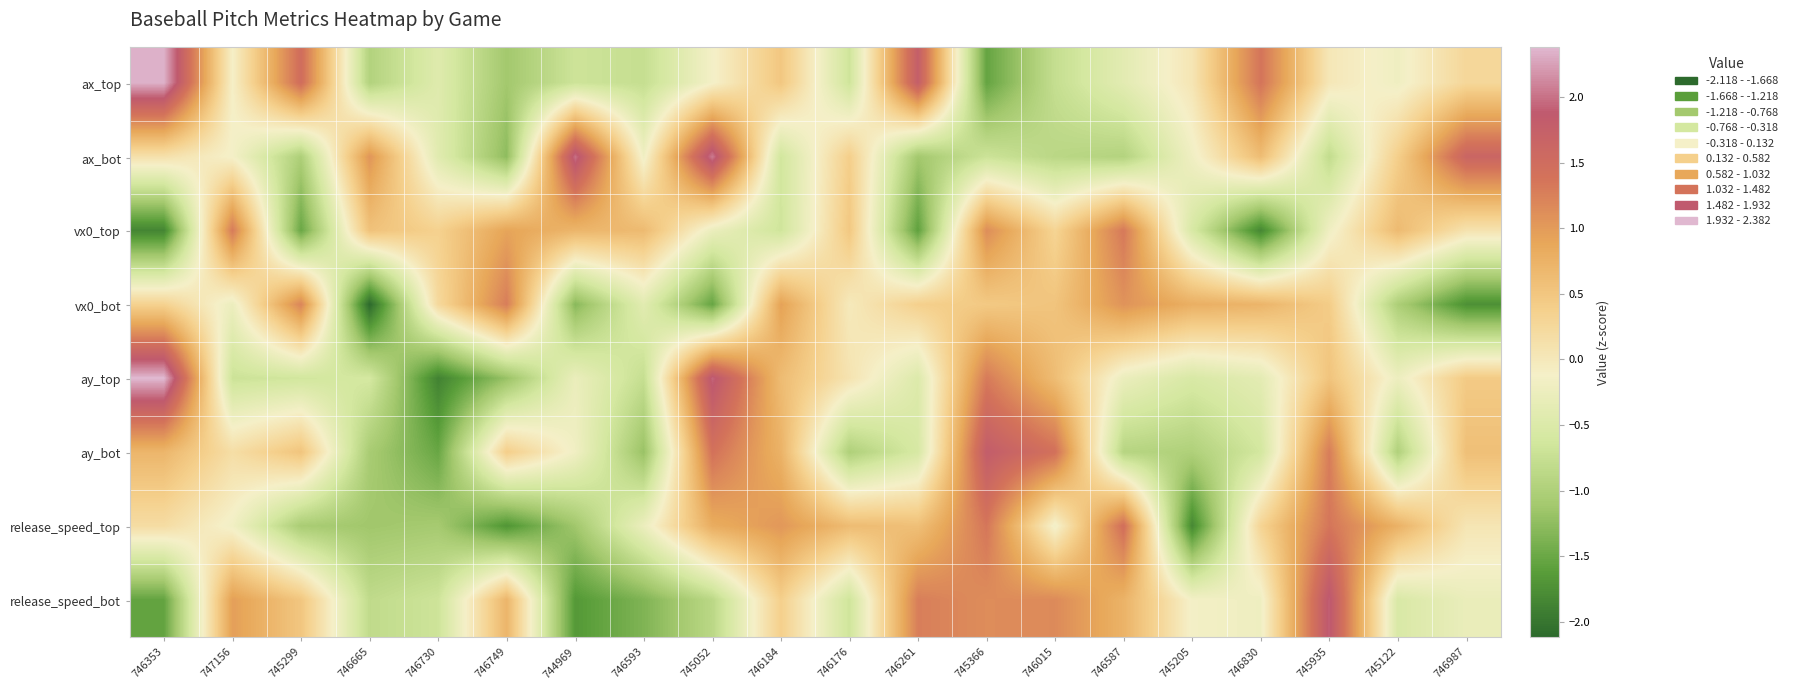

Which series has the largest total across all categories?

ay_bot